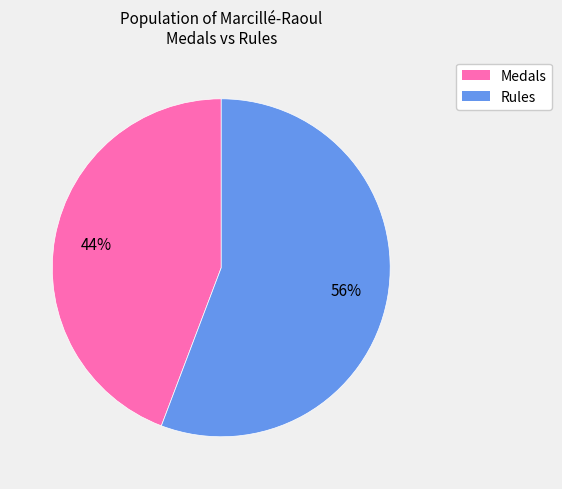

Is there a majority slice in this chart?

Yes